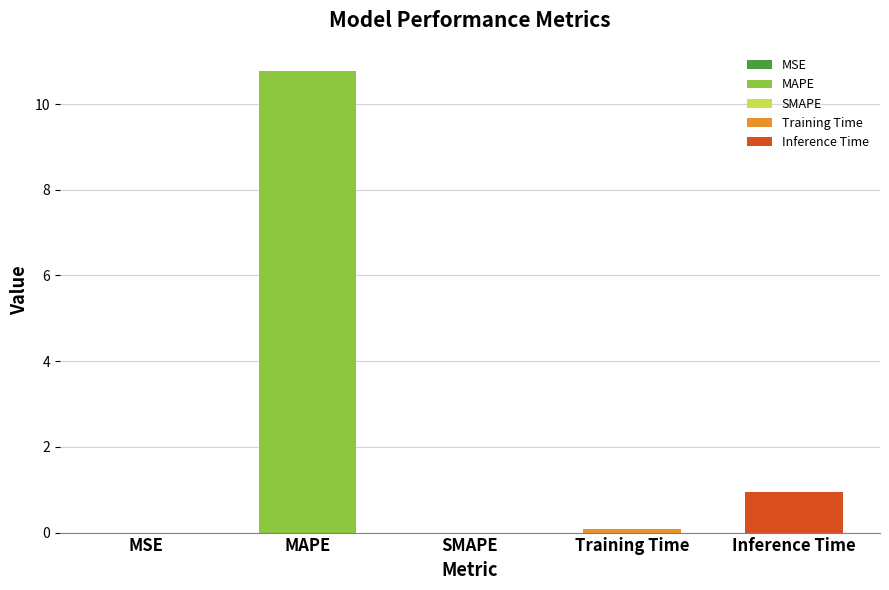

True or false: the data shows 7.5 at SMAPE.

False